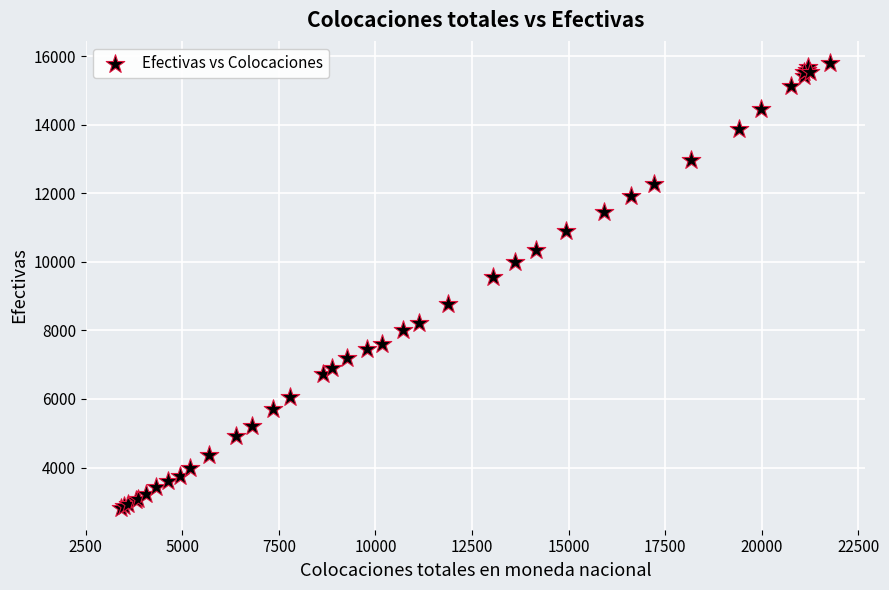

What Y value in the scatter plot is closest to 9317?

9574